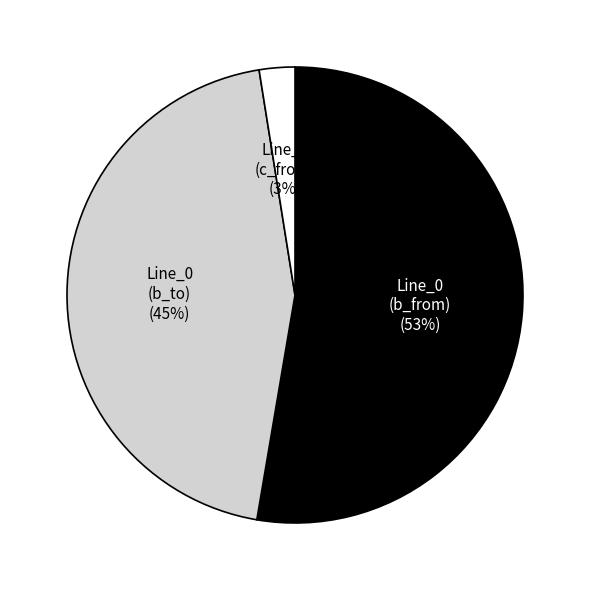

Which category accounts for the majority?

Line_0 (b_from)